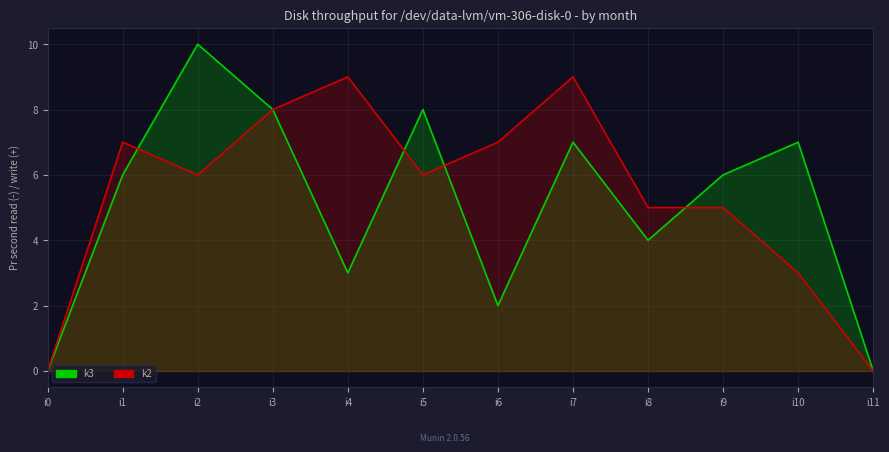

True or false: k3 and k2 cross at least once.

True